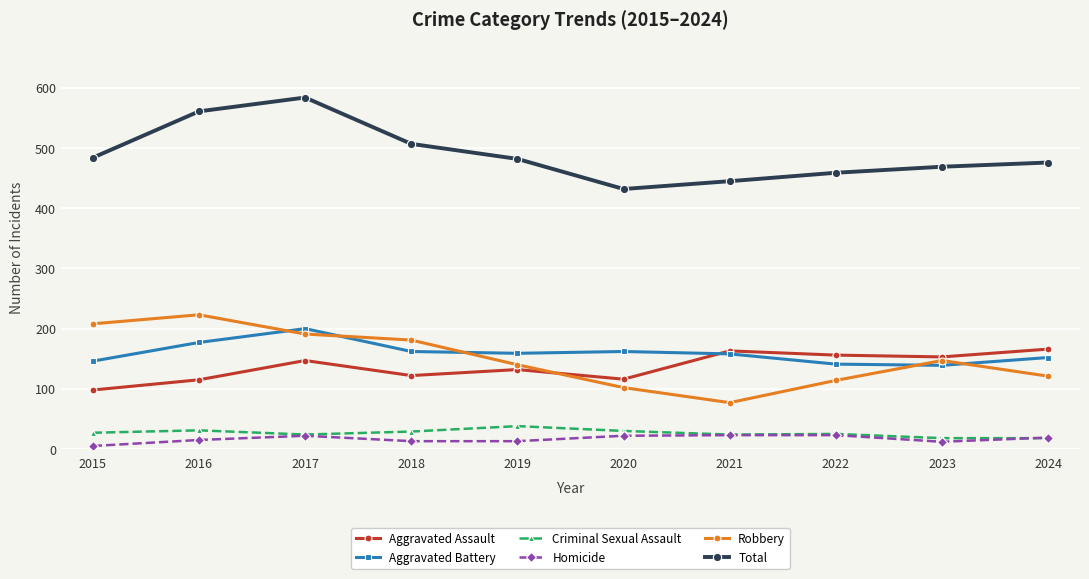

True or false: Total and Homicide cross at least once.

False